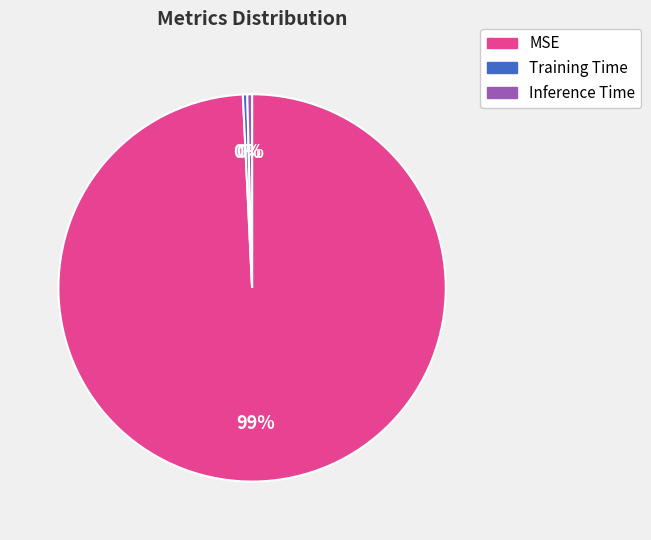

Is the sum of Inference Time and MSE greater than half?

Yes